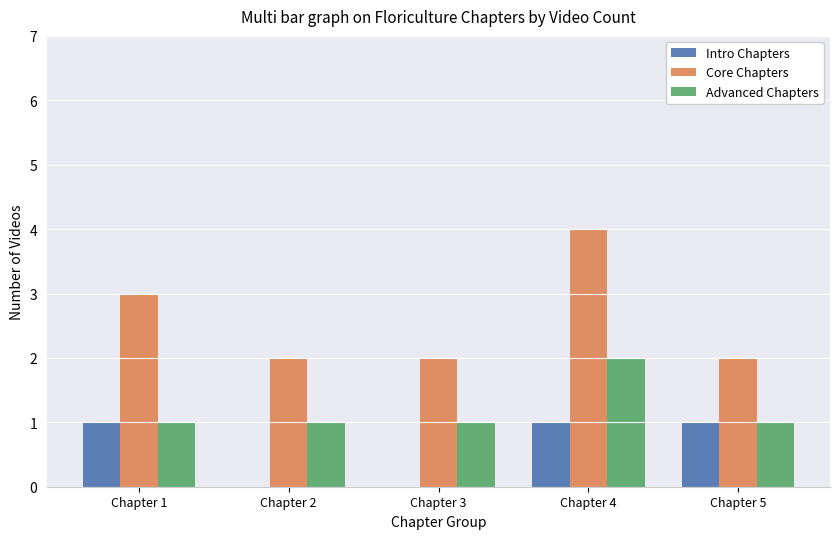

Between Chapter 2 and Chapter 5, which series saw the biggest shift?

Intro Chapters